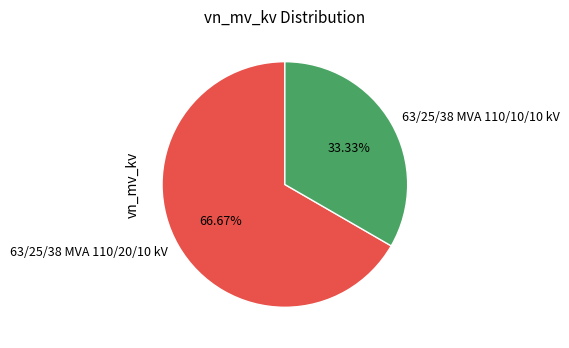

To the nearest percent, what percentage of the pie is 63/25/38 MVA 110/20/10 kV?

67%